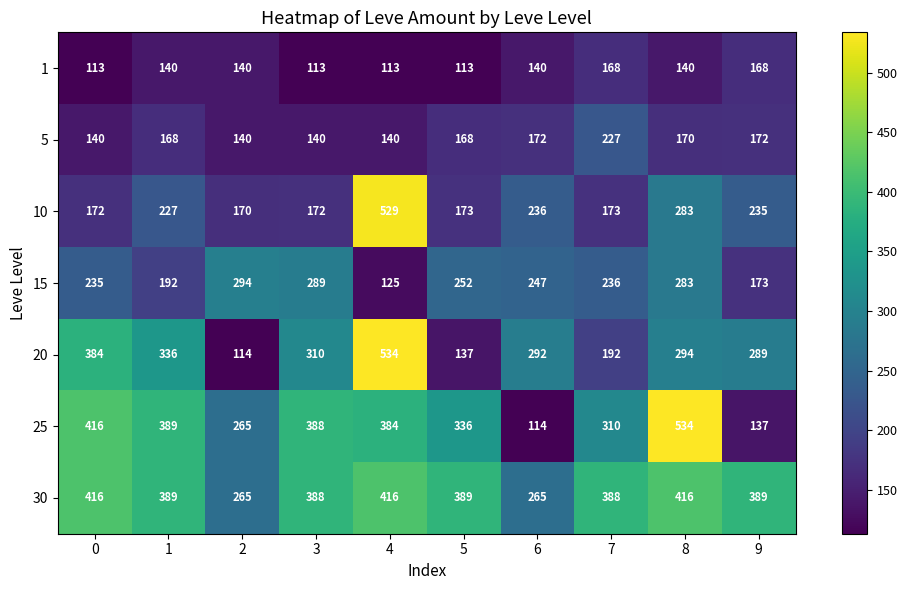

What is the total value across all series at 5?

1568